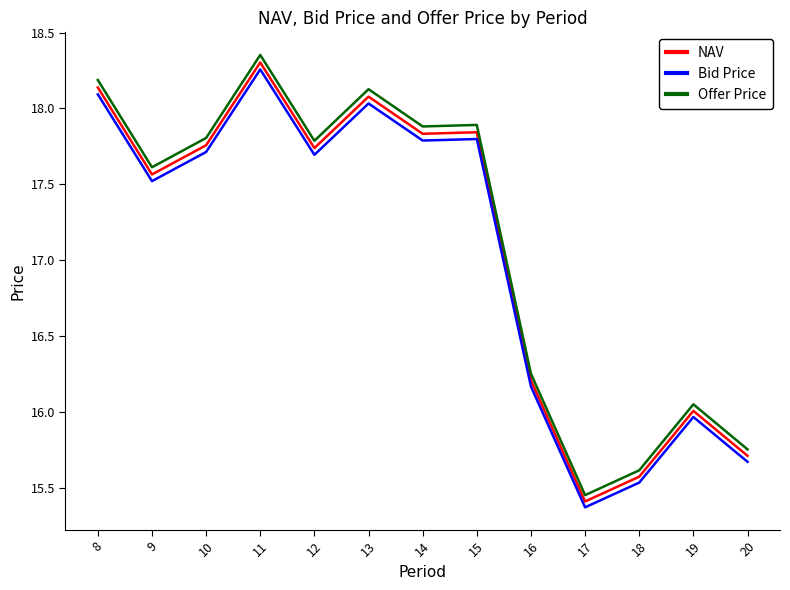

True or false: Bid Price and Offer Price intersect in this chart.

False